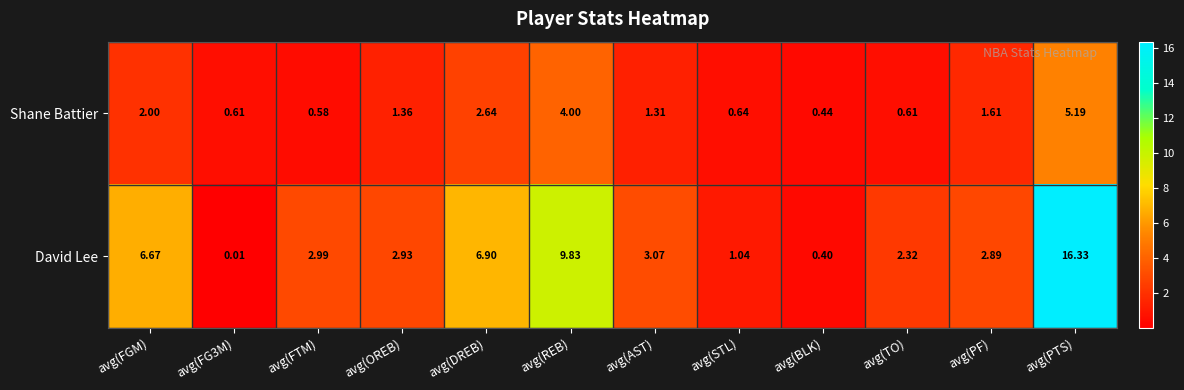

Where is Shane Battier nearest to the value 2?

avg(FGM)